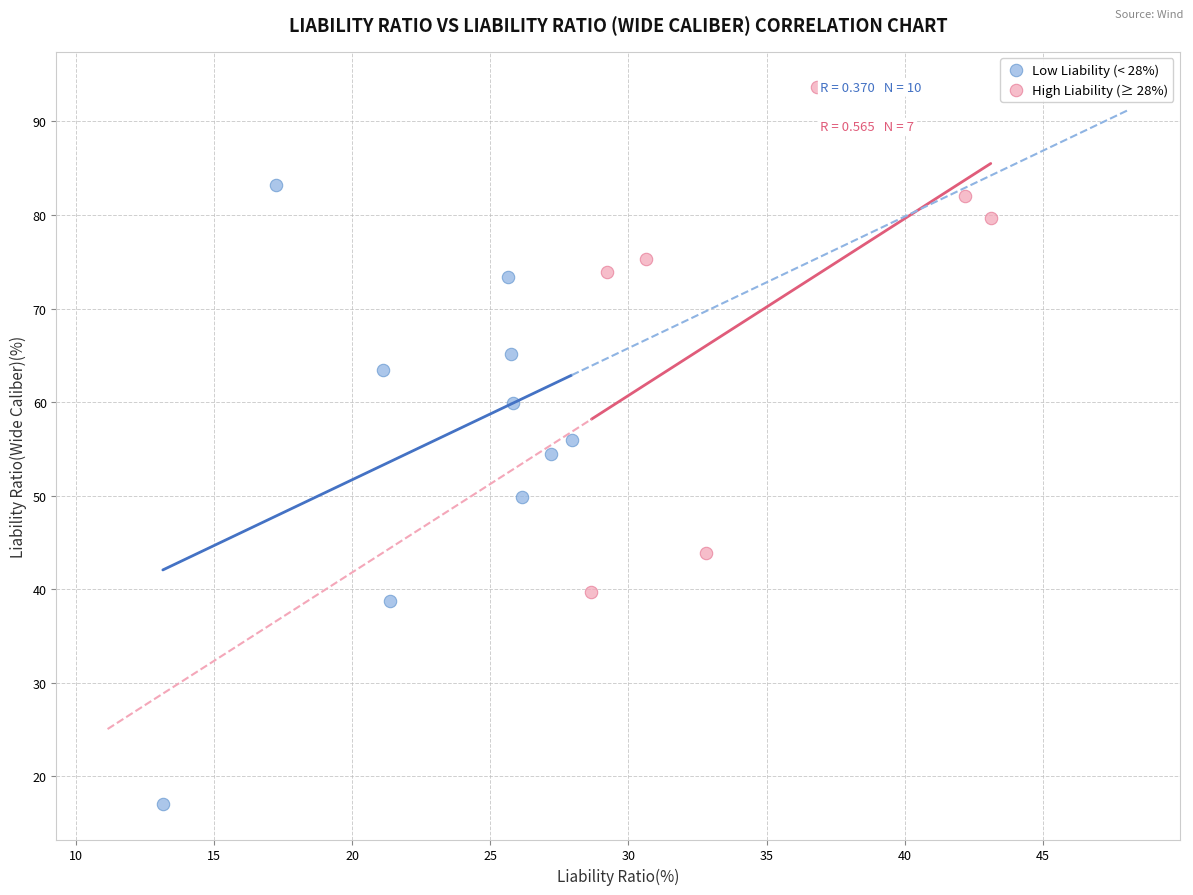

What are all the series names shown in the legend?

Low Liability (< 28%), High Liability (≥ 28%)